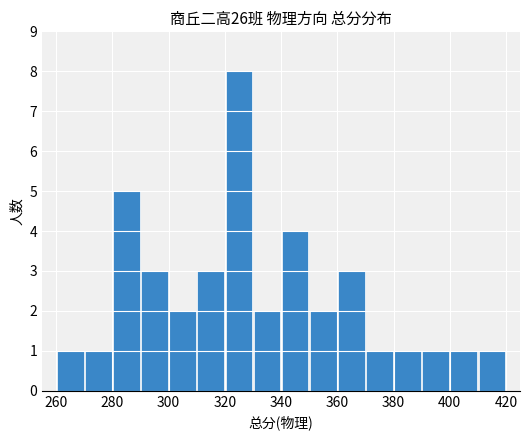

Count the values in the range 1 to 3.

13